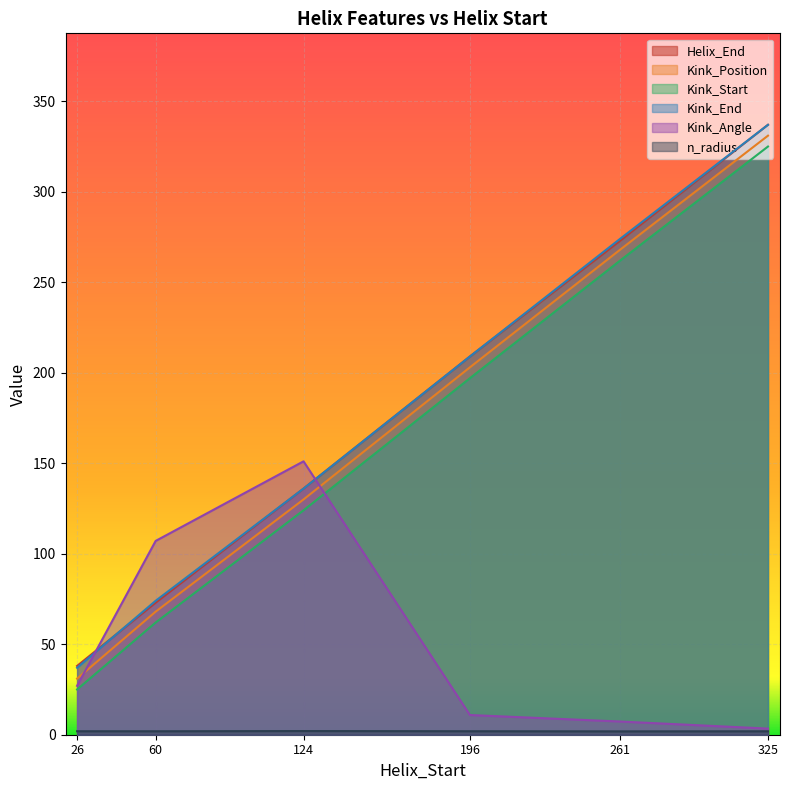

Reading left to right, list all the values displayed in this chart.

Helix_End: 26=38.0	60=73.0	124=136.0	196=209.0	261=273.0	325=337.0
Kink_Position: 26=31.0	60=68.0	124=130.0	196=203.0	261=268.0	325=331.0
Kink_Start: 26=25.0	60=62.0	124=124.0	196=197.0	261=262.0	325=325.0
Kink_End: 26=37.0	60=74.0	124=136.0	196=209.0	261=274.0	325=337.0
Kink_Angle: 26=27.0	60=107.1	124=151.1	196=10.9	261=7.3	325=3.4
n_radius: 26=1.9	60=1.9	124=2.0	196=1.9	261=1.9	325=1.9